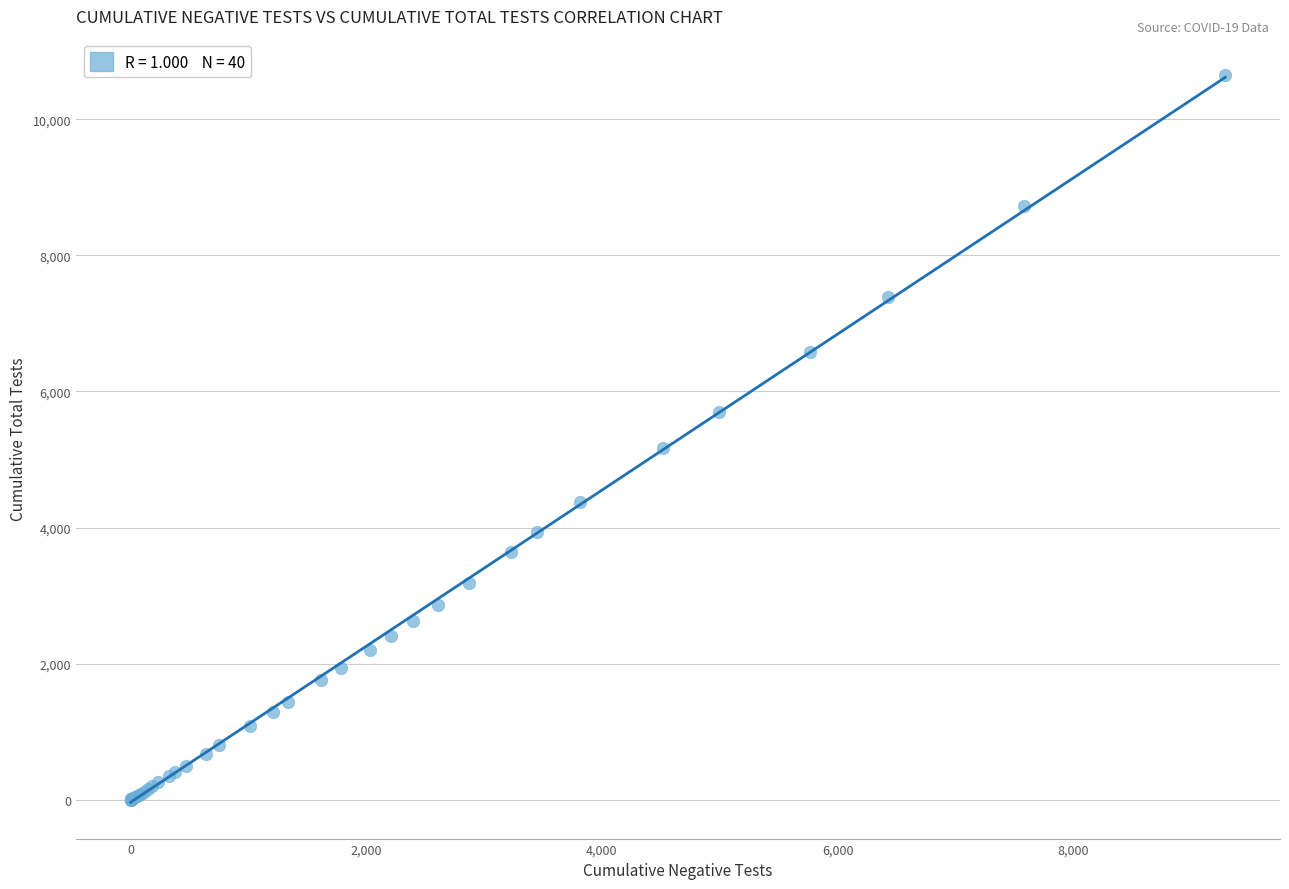

What Y value in the scatter plot is closest to 5325?

5168